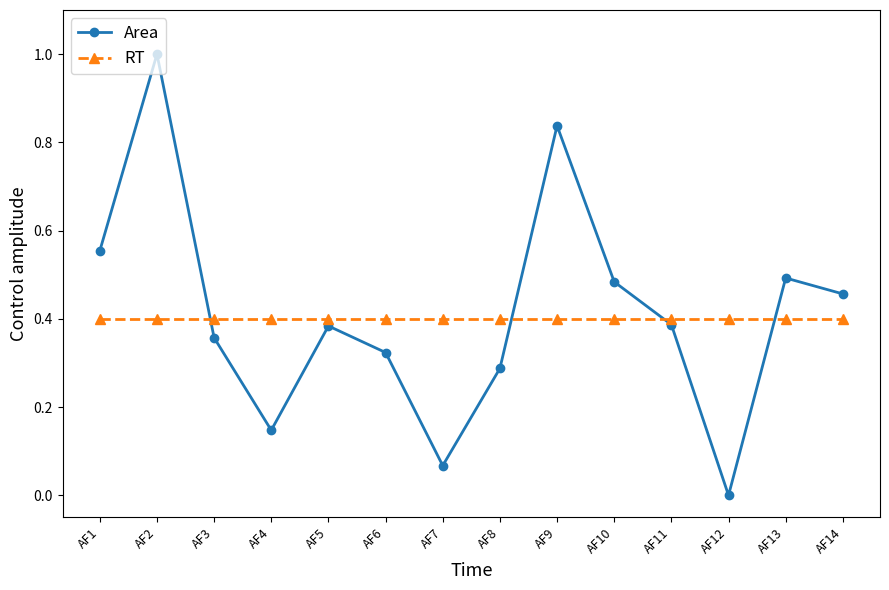

What is the spread (max minus min) of values at AF1?

0.2